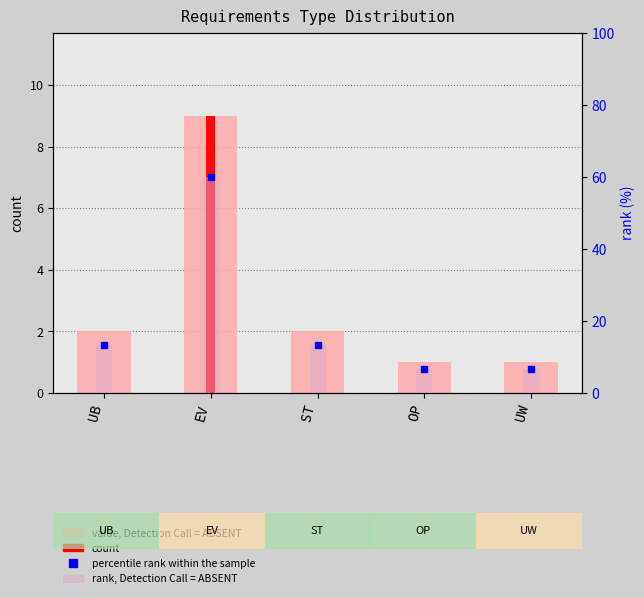

Which category has the lowest value in the rank, Detection Call = ABSENT series?

OP